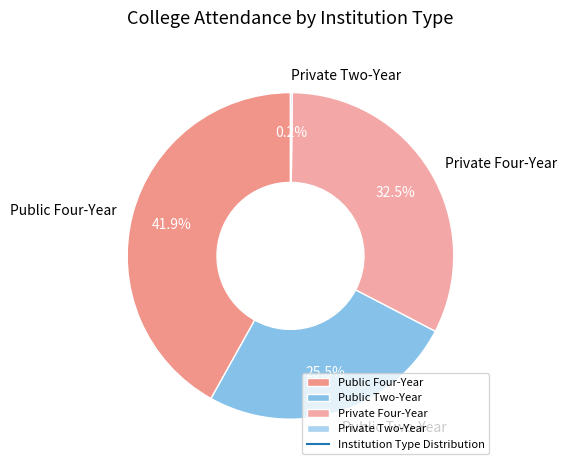

What is the largest slice in the pie chart?

Public Four-Year